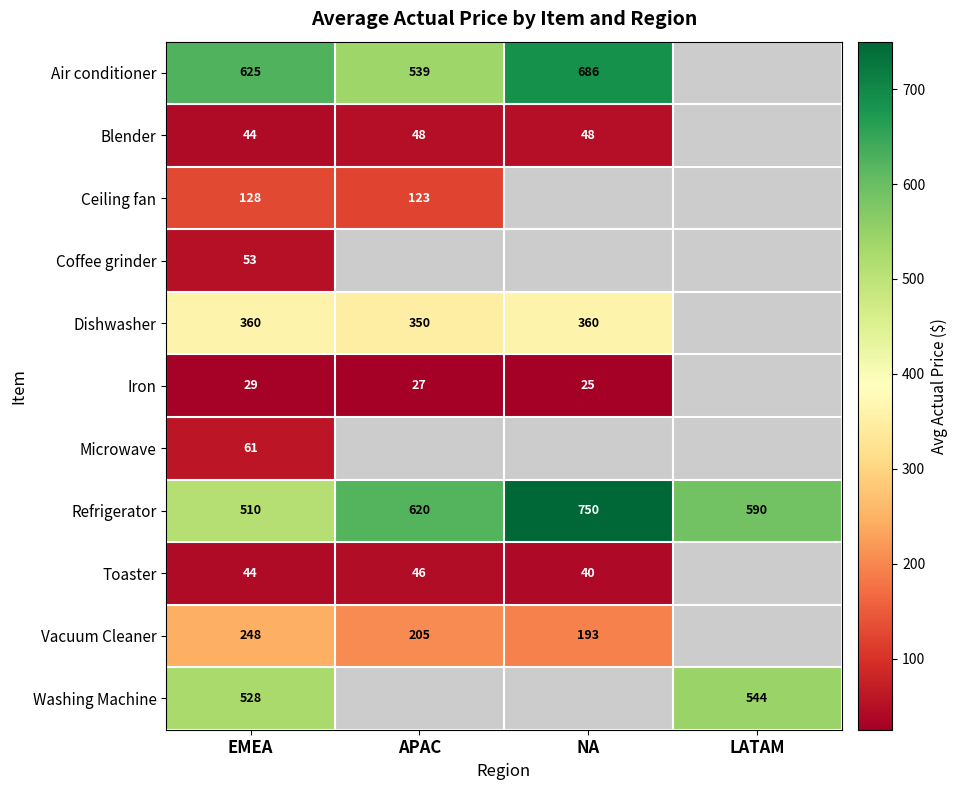

At which category is the sum across all series the highest?

EMEA